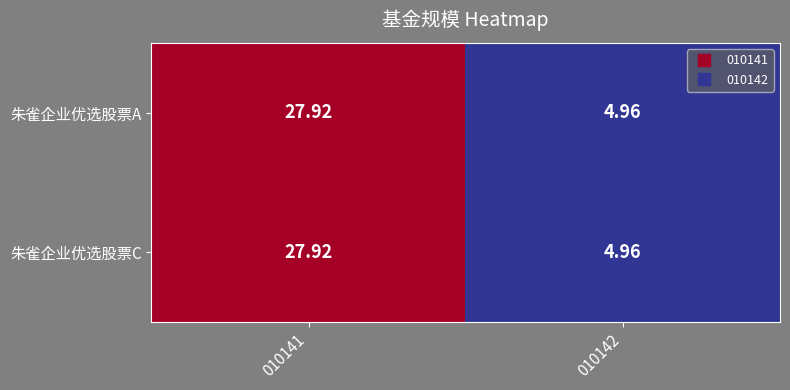

Is the value of 朱雀企业优选股票C at 010142 greater than the value of 朱雀企业优选股票A at 010141?

No